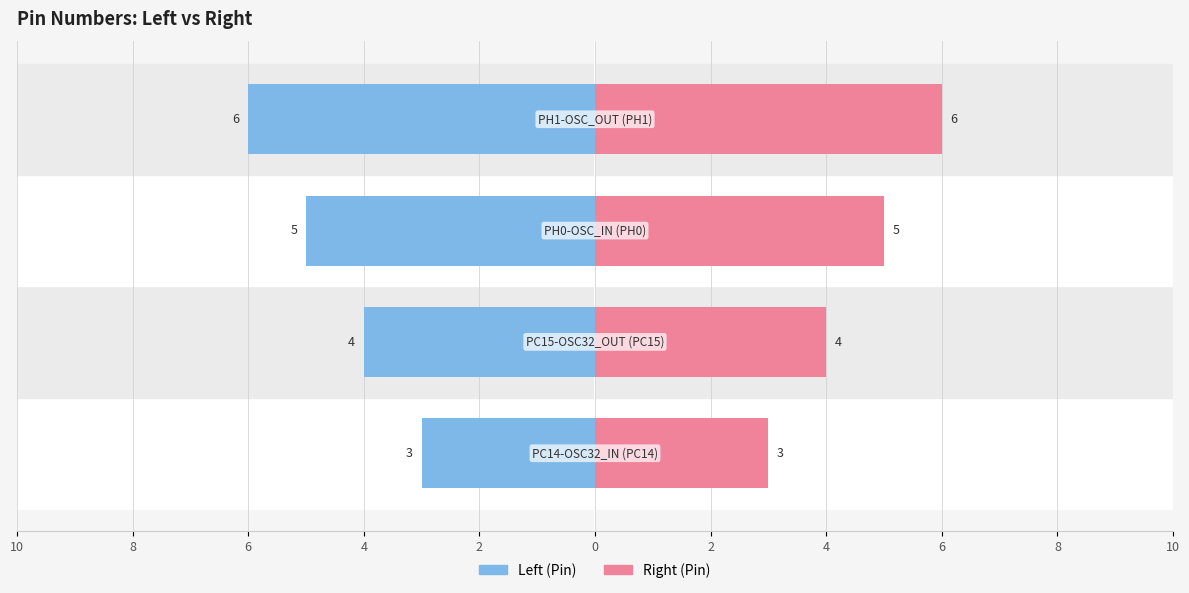

Reading left to right, what are all the values shown in this chart?

Left (Pin): -3	-4	-5	-6
Right (Pin): 3	4	5	6